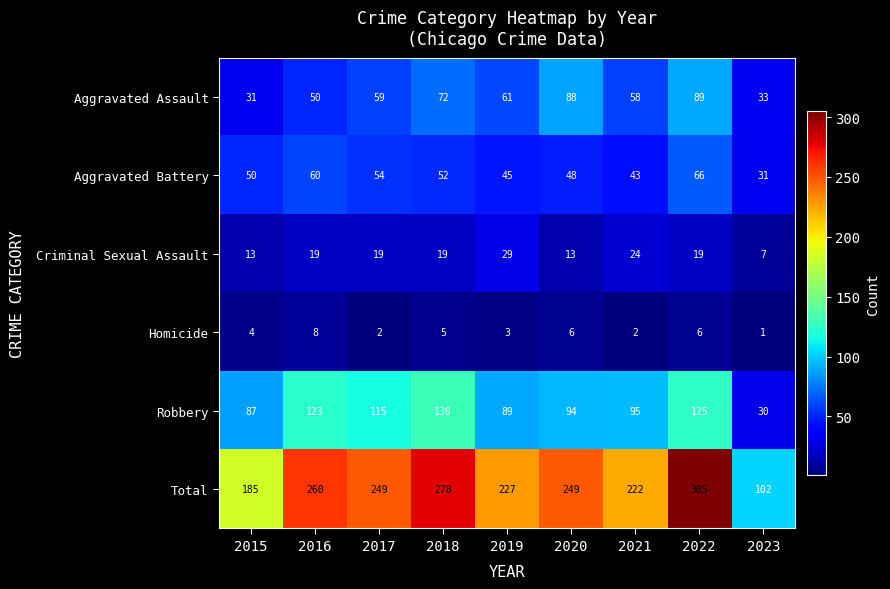

What is the difference between the Criminal Sexual Assault values at 2023 and 2021?

17